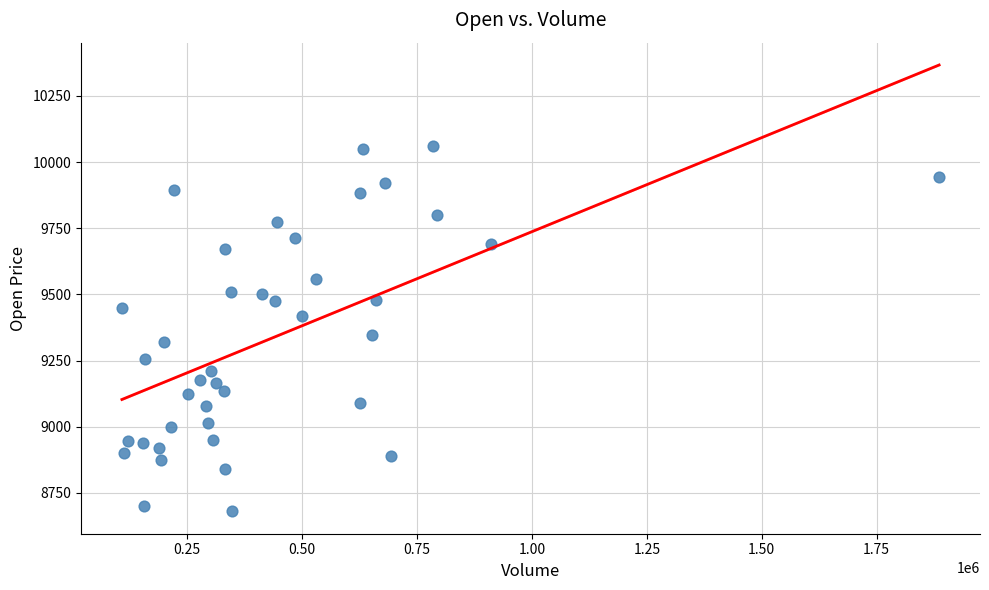

What is the range of X values (max minus min)?

1777523